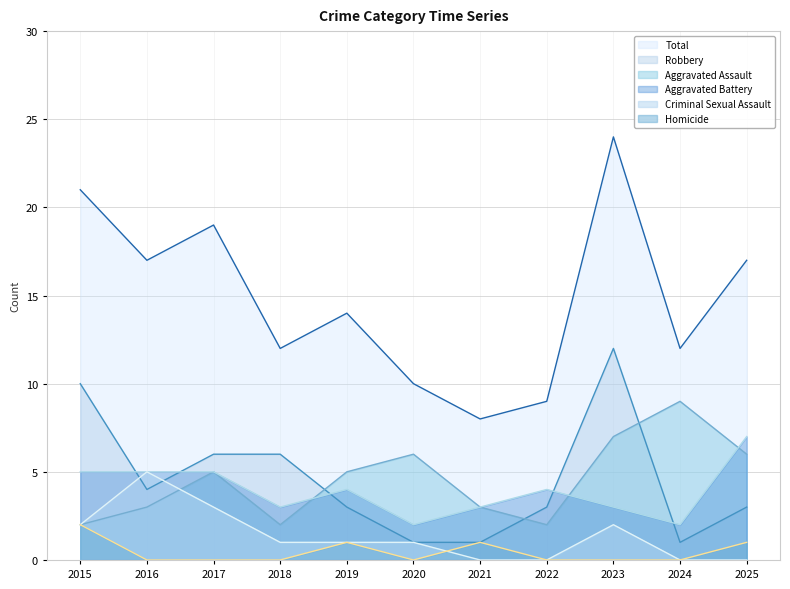

What is the sum of the Homicide values at 2019 and 2023?

1